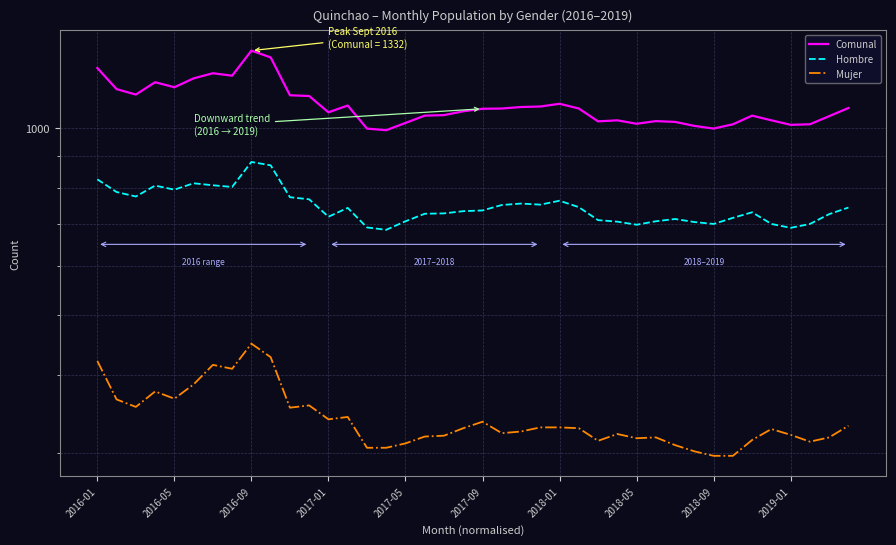

What is the difference between the second highest and minimum values in the Mujer series?

131